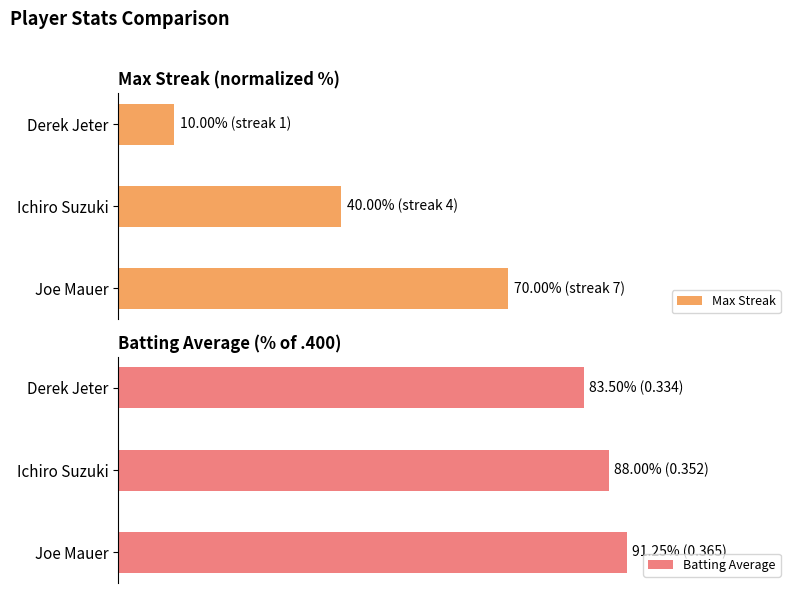

Reading left to right, what are all the values shown in this chart?

Max Streak: 70.0	40.0	10.0
Batting Average: 91.2	88.0	83.5